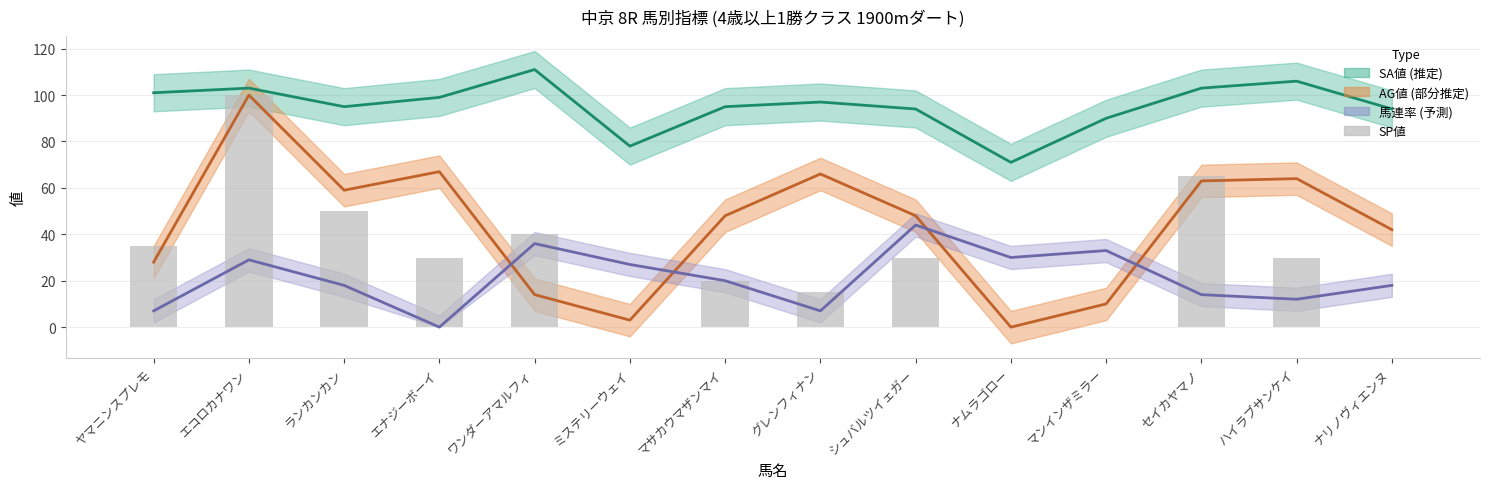

At which label does the data first exceed 30?

ヤマニンスプレモ